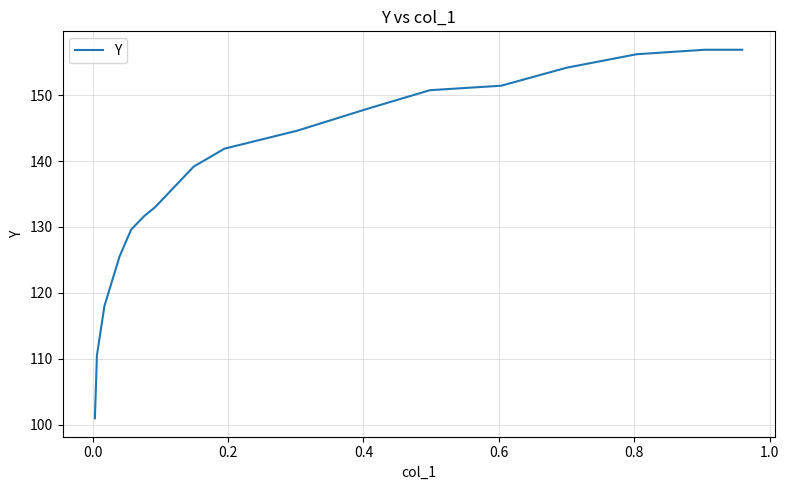

What is the difference between the maximum and minimum values?

55.9